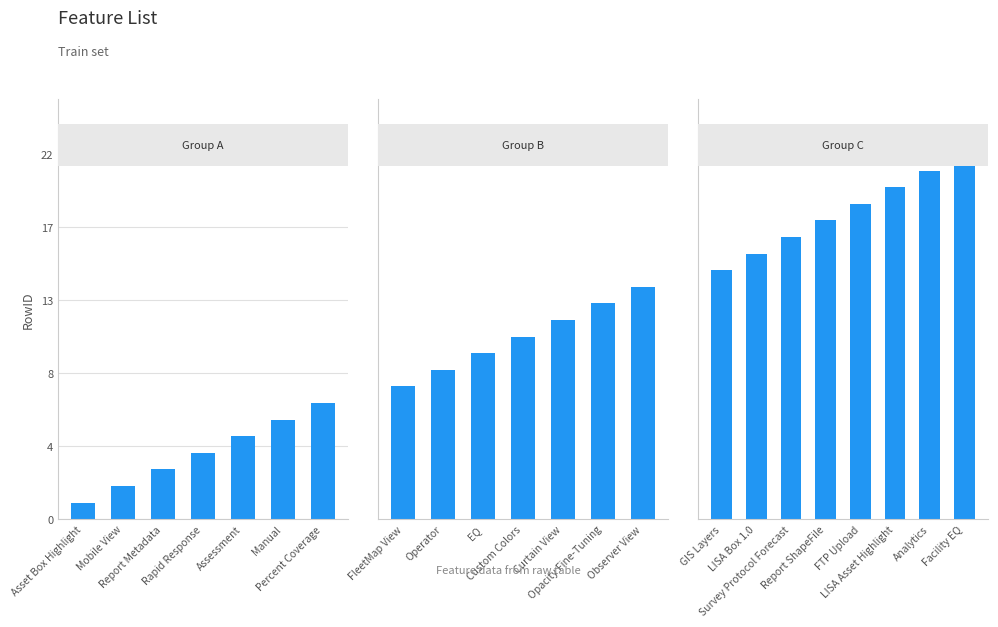

What is the label of the 5th bar from the right?

Report ShapeFile